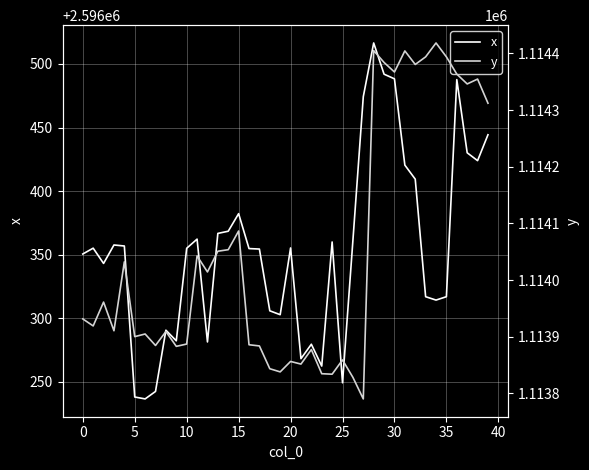

How many values in the x series are below 2596355?

19